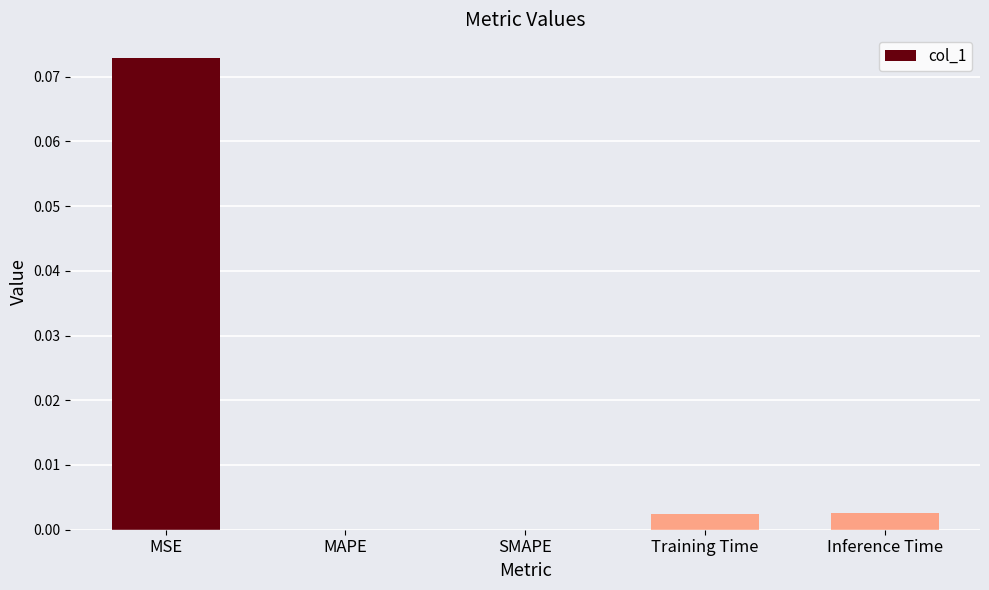

The value at Inference Time is 0.0. True or false?

True